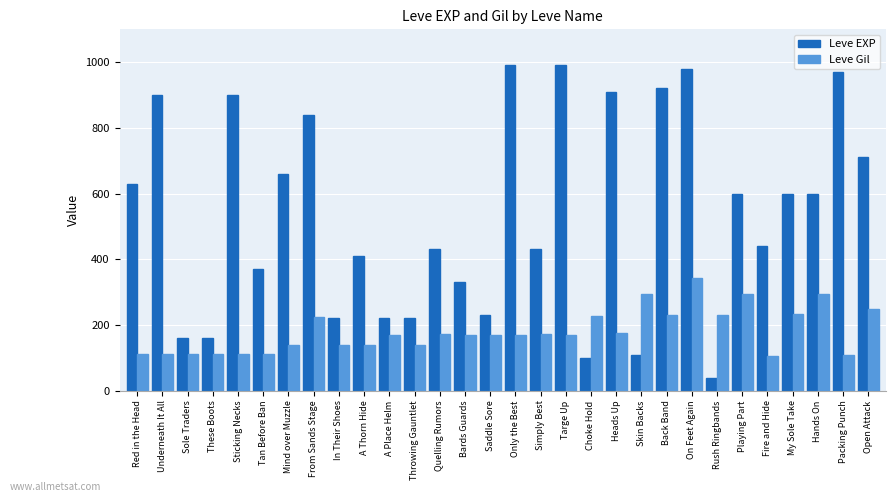

How many groups of bars are there?

30